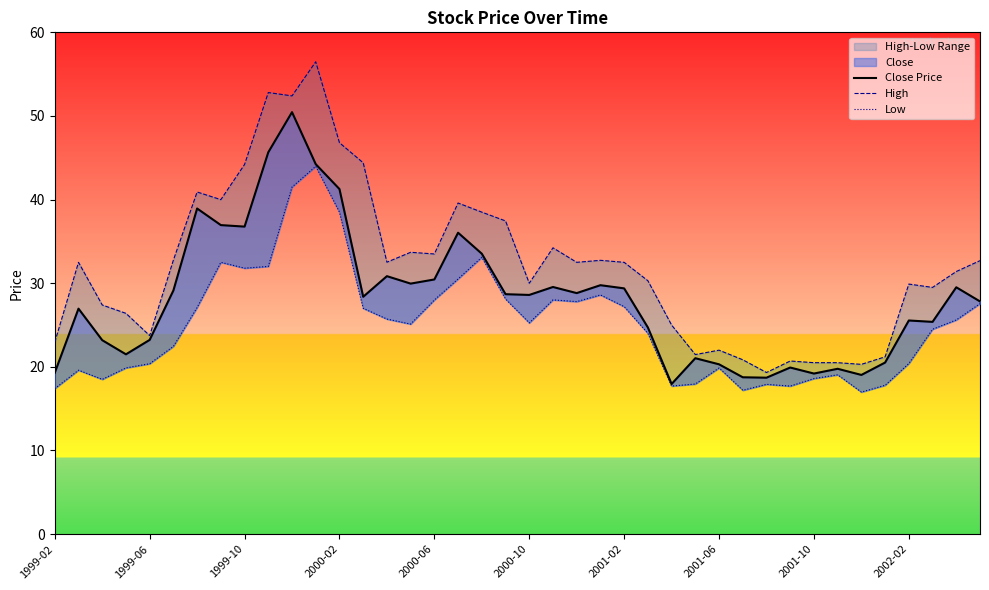

List the series in order of their overall mean, lowest first.

Low, Close Price, High